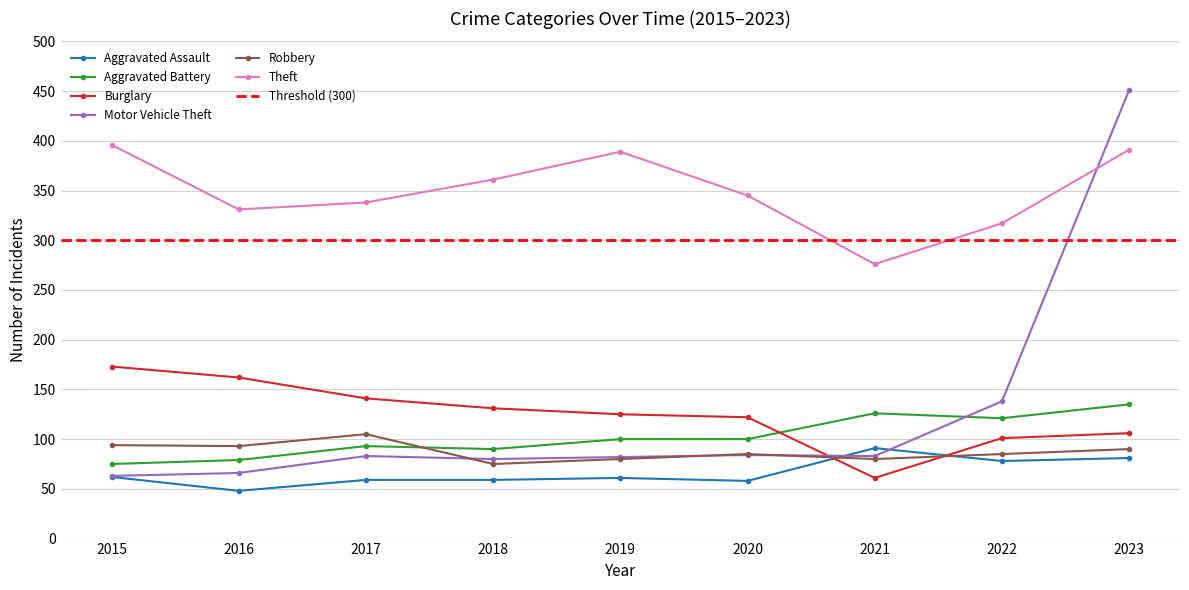

At which category does Aggravated Battery reach its first local valley?

2018